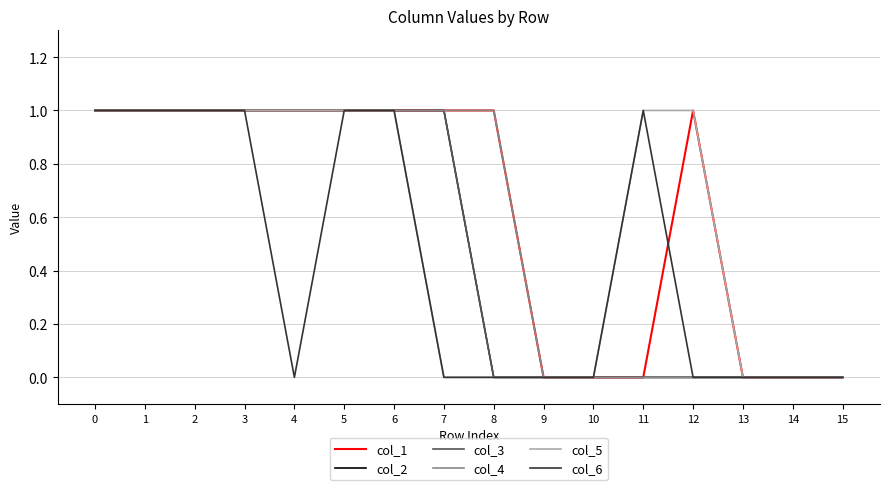

Where is the first local maximum for col_1?

12